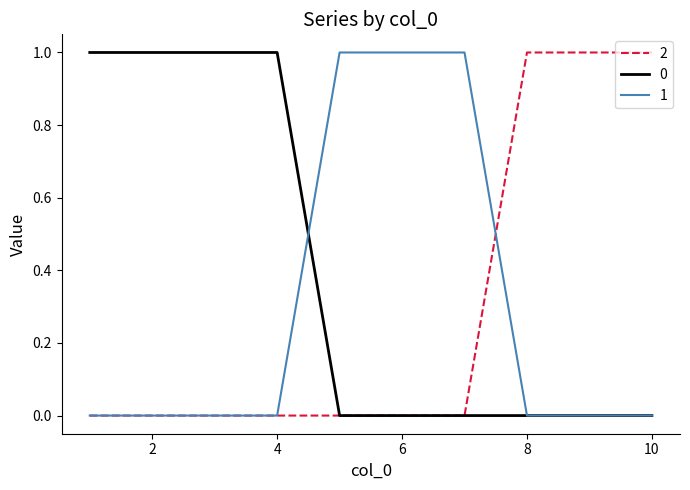

How many lines are shown in the chart?

3